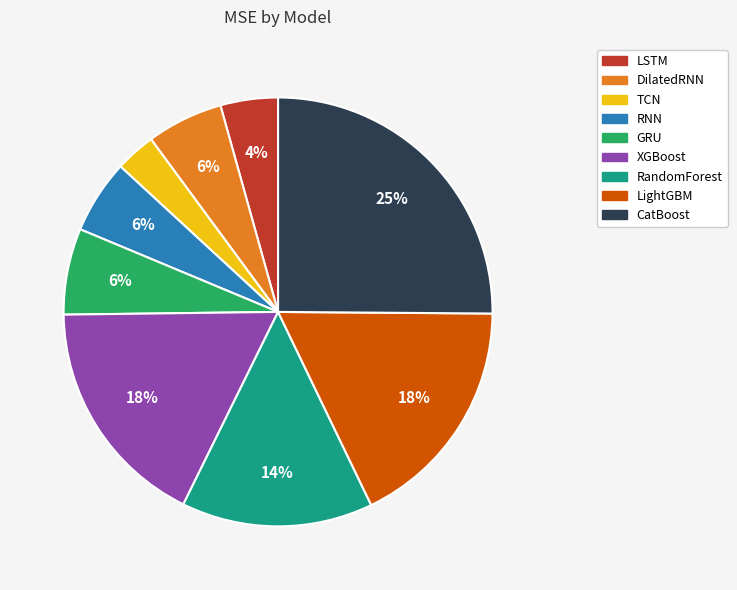

How many slices are in this pie chart?

9